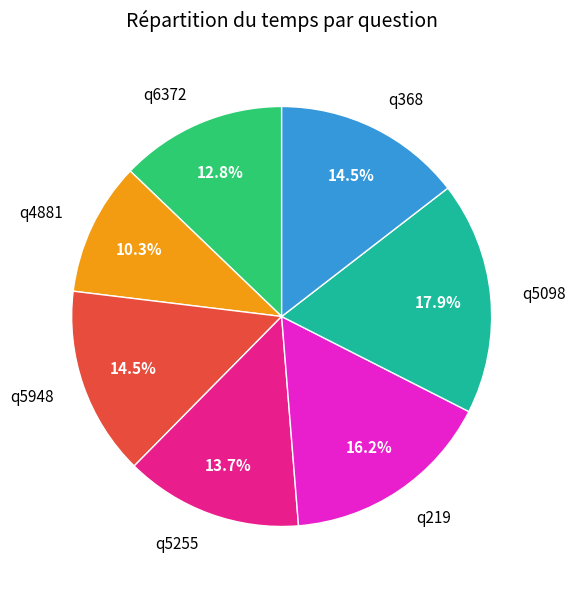

How many slices are in this pie chart?

7